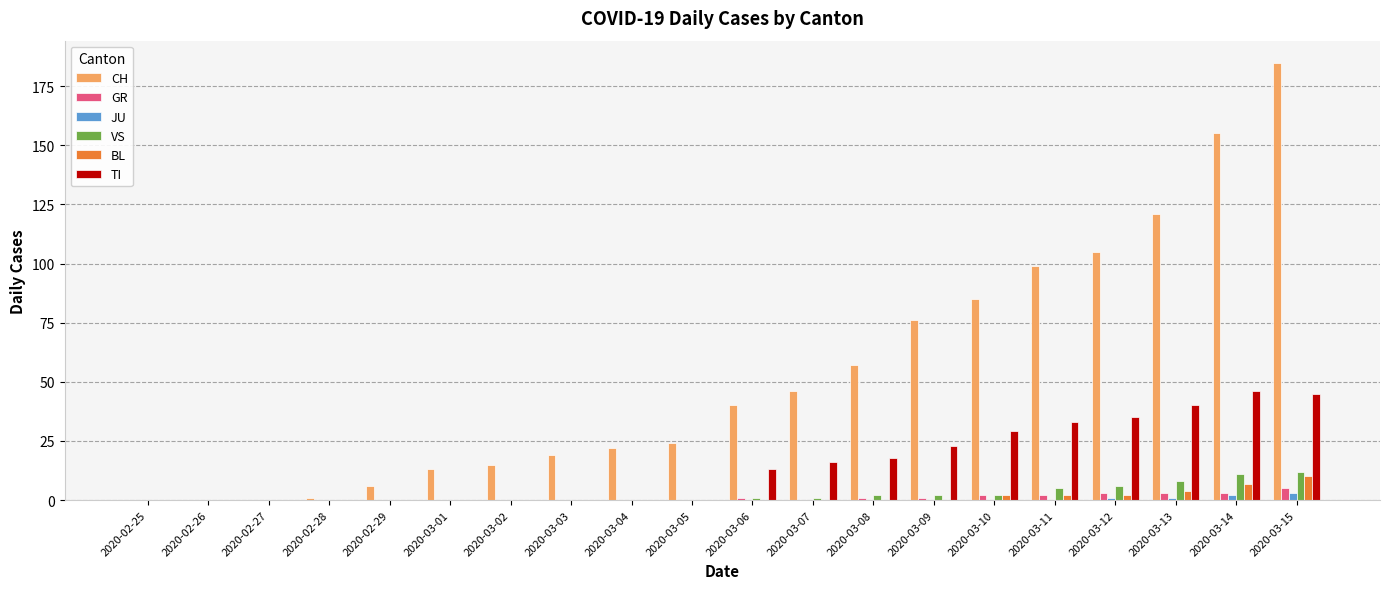

Between 2020-03-03 and 2020-03-06, which series saw the biggest shift?

CH